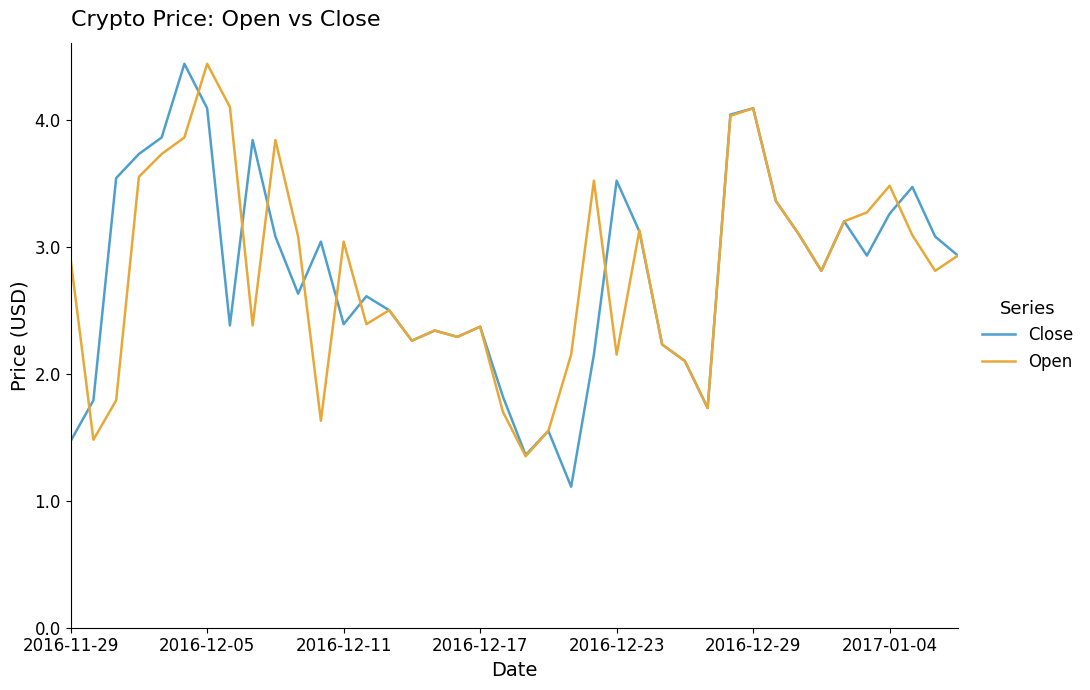

What is the lowest value of the Close series?

1.1